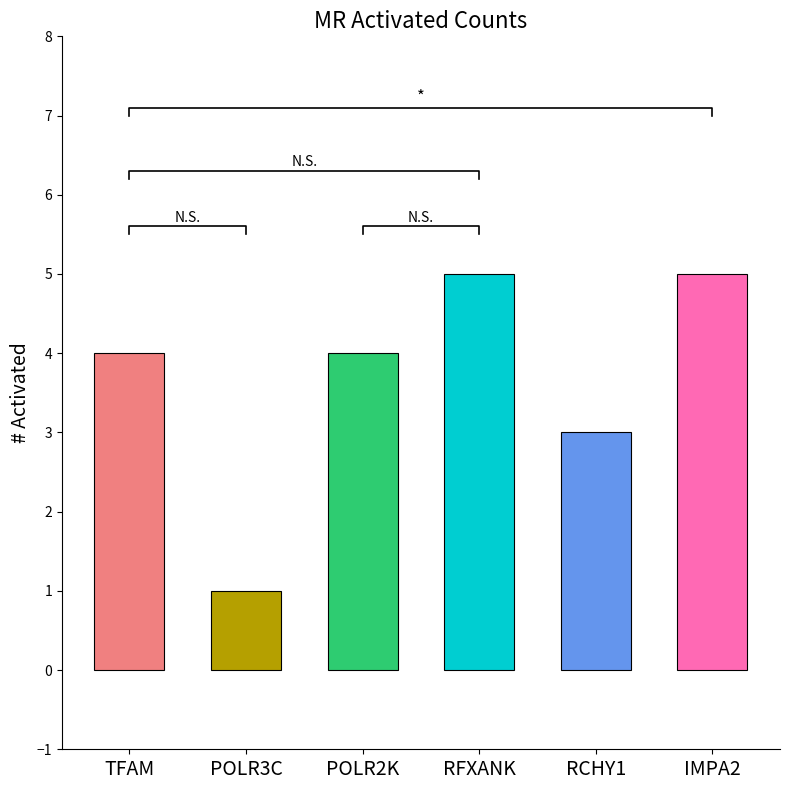

Which label corresponds to the largest value in the chart?

RFXANK